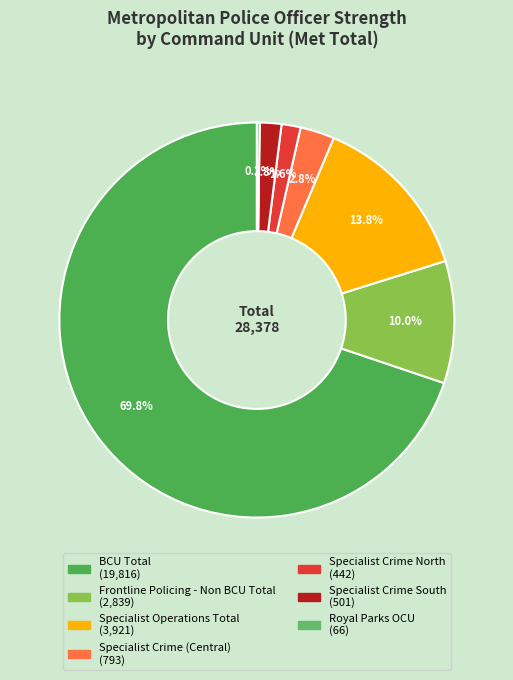

The BCU Total slice represents 70% of the pie. True or false?

True